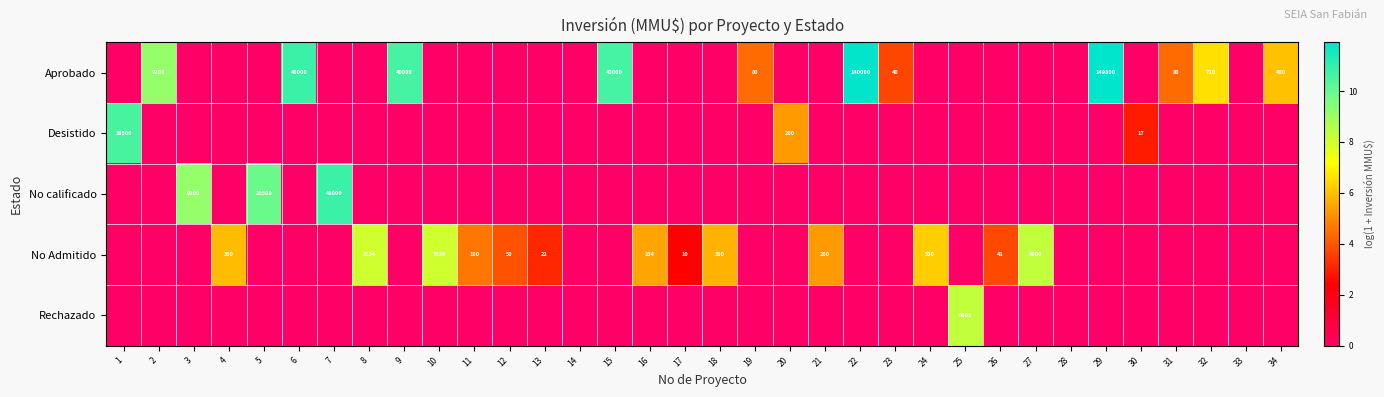

Which series changed the most between 5 and 24?

No calificado